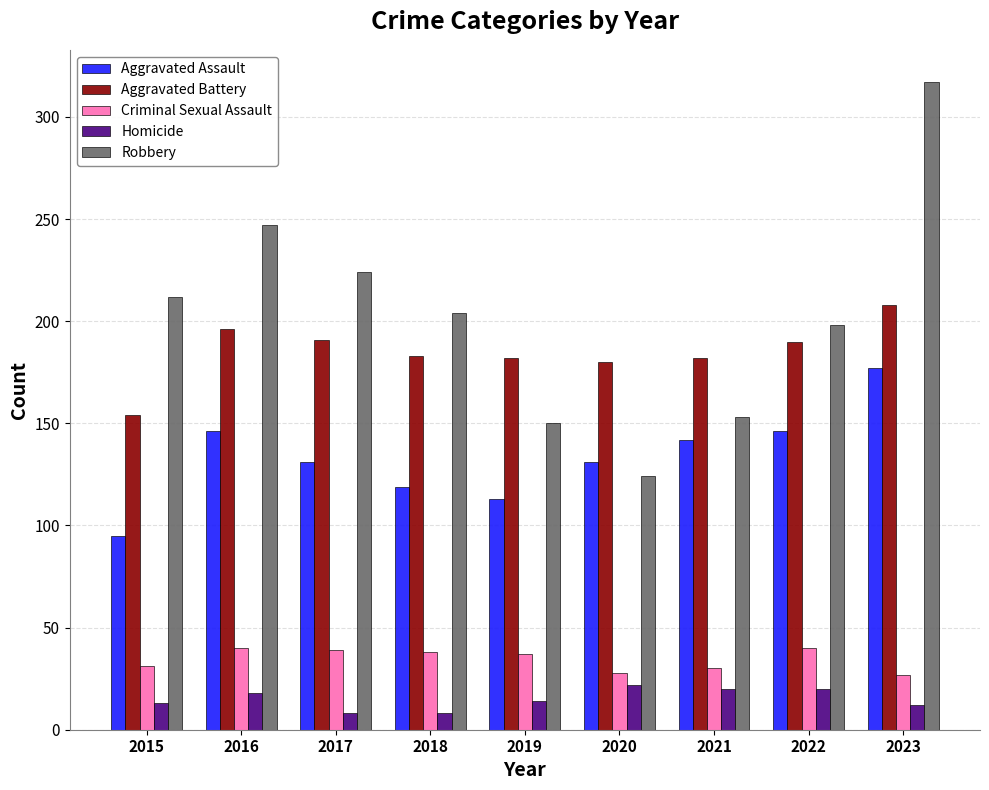

What is the difference between the Aggravated Battery values at 2015 and 2021?

28